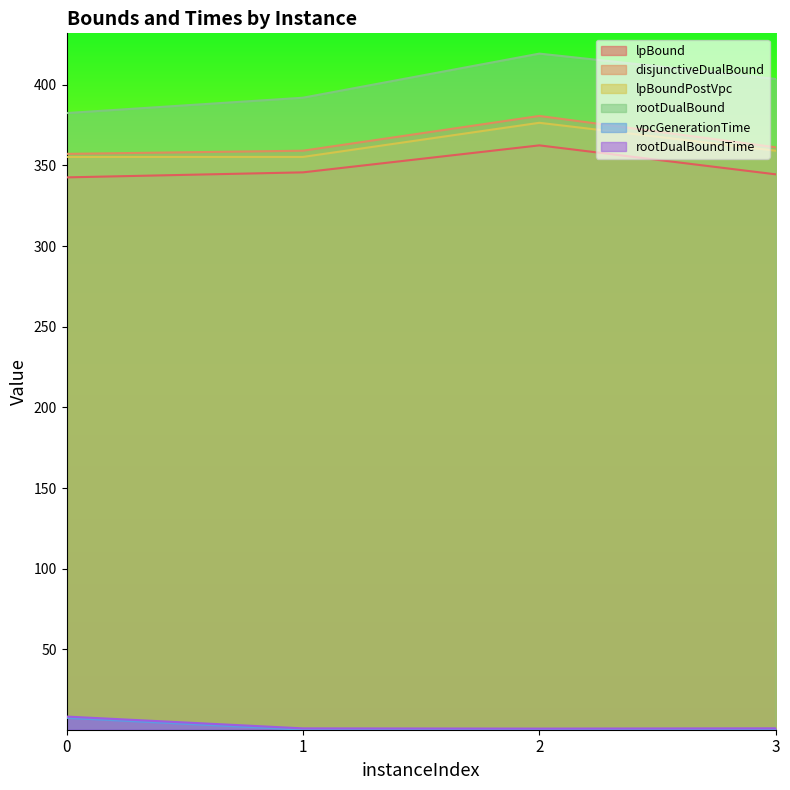

Read the rootDualBound value at 3.

403.6